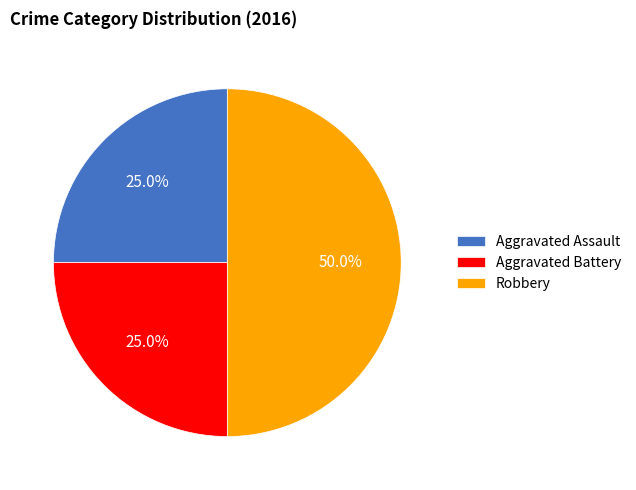

How many slices are in this pie chart?

3